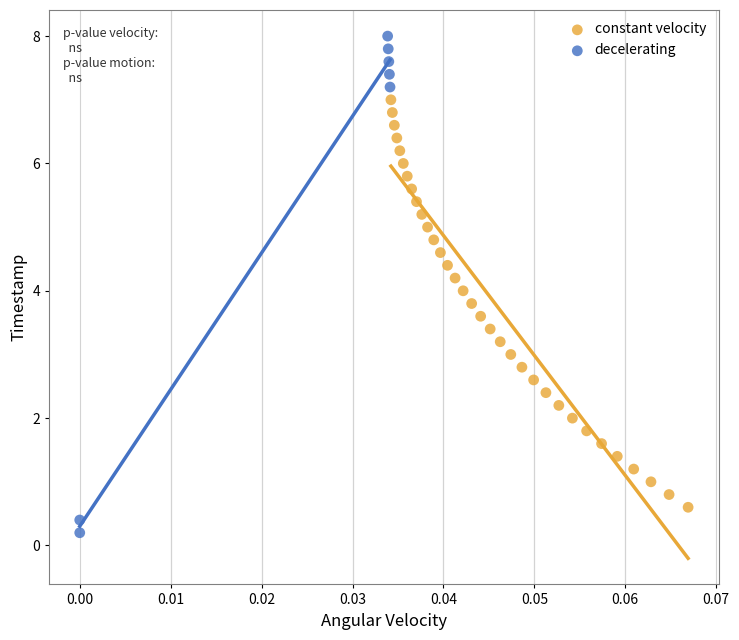

Which series contains the highest Y value?

decelerating